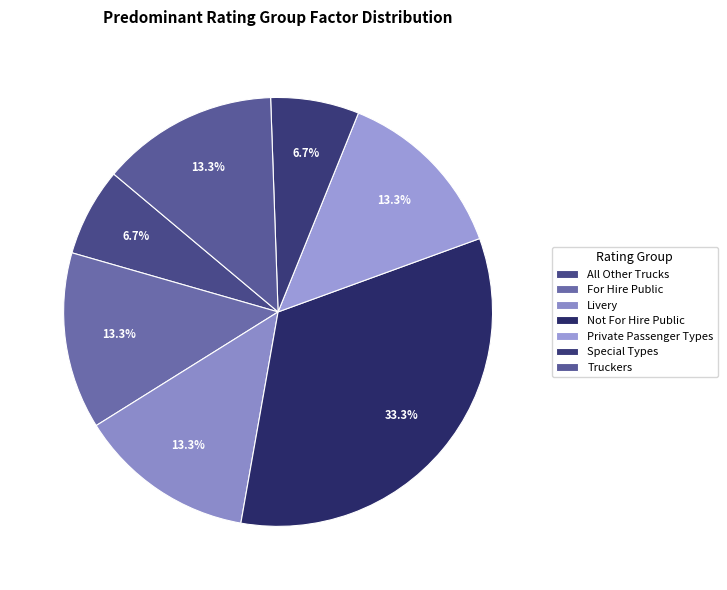

Count the number of slices in the pie.

7